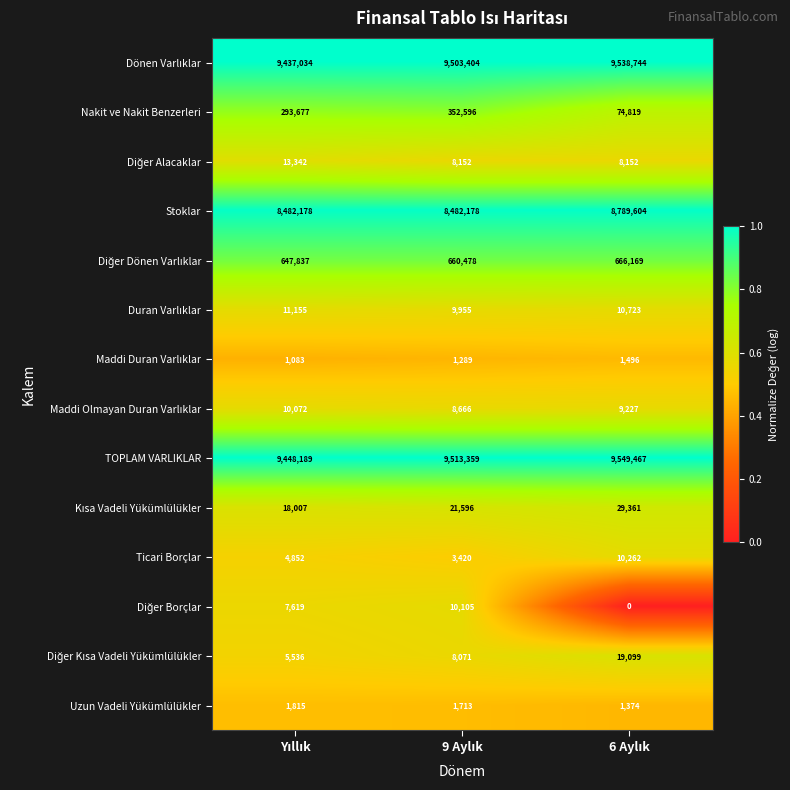

At how many categories does at least one series exceed 0?

3